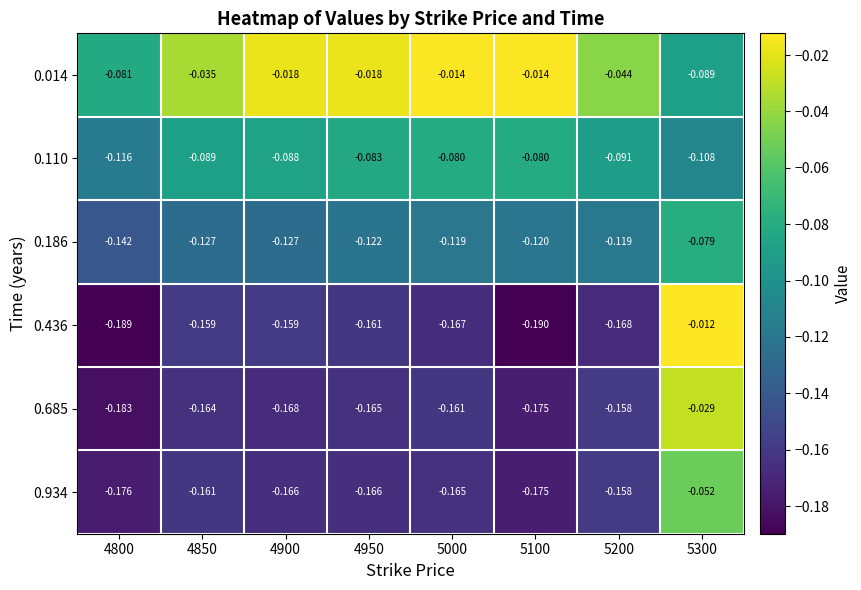

What is the difference between the highest and lowest values at 5200?

0.1